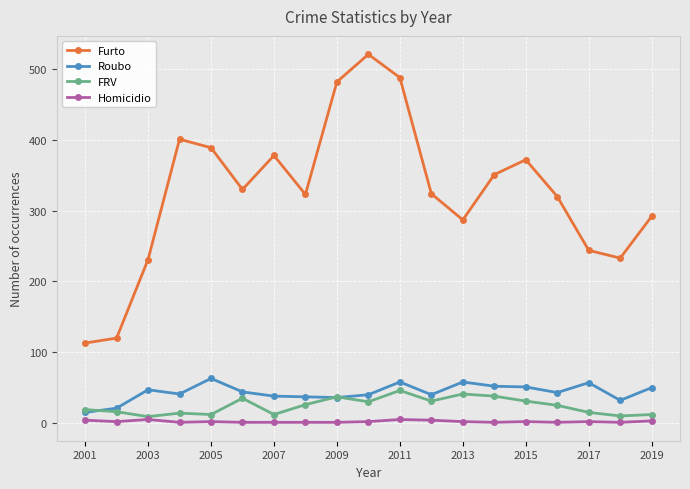

Which series has the largest range (max minus min)?

Furto